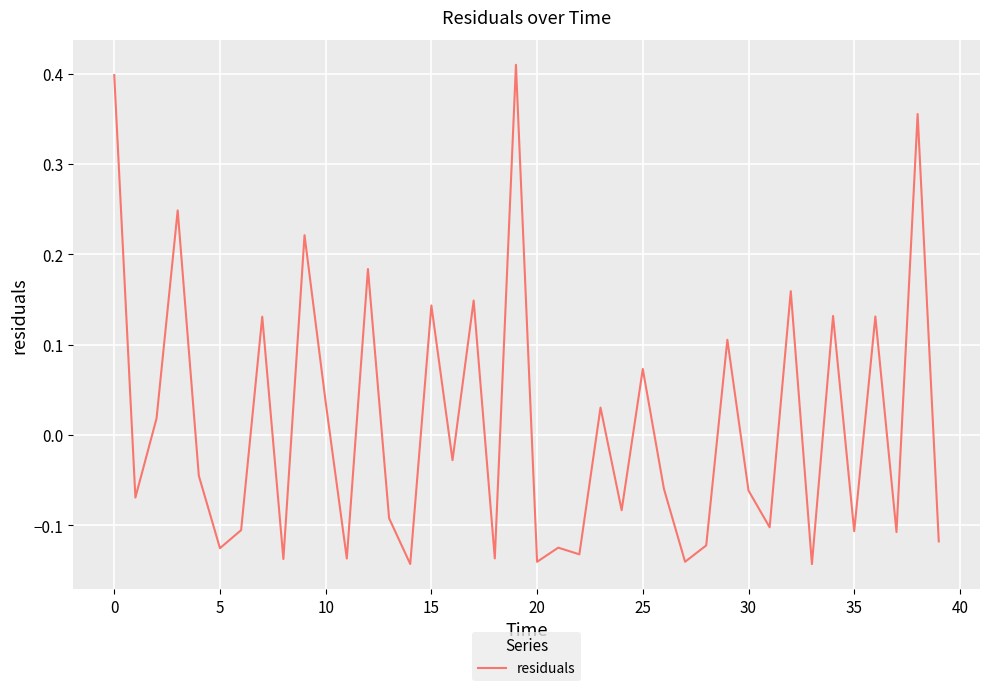

What is the difference between the maximum and minimum values?

0.6